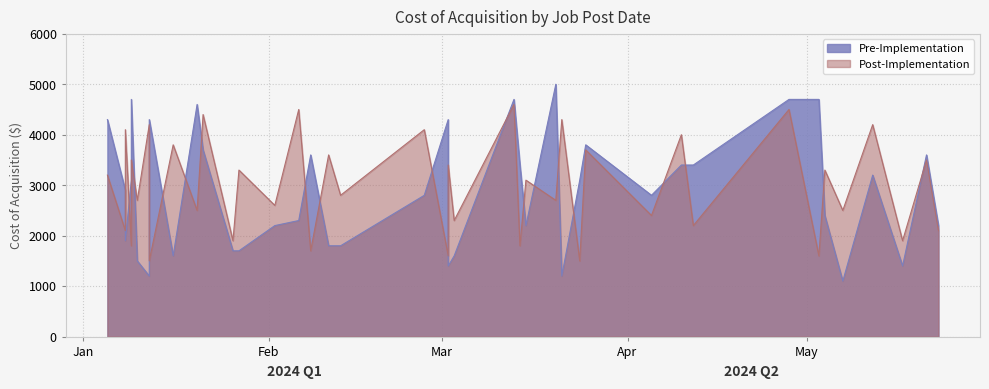

How many data points in Pre-Implementation are less than 2900?

20